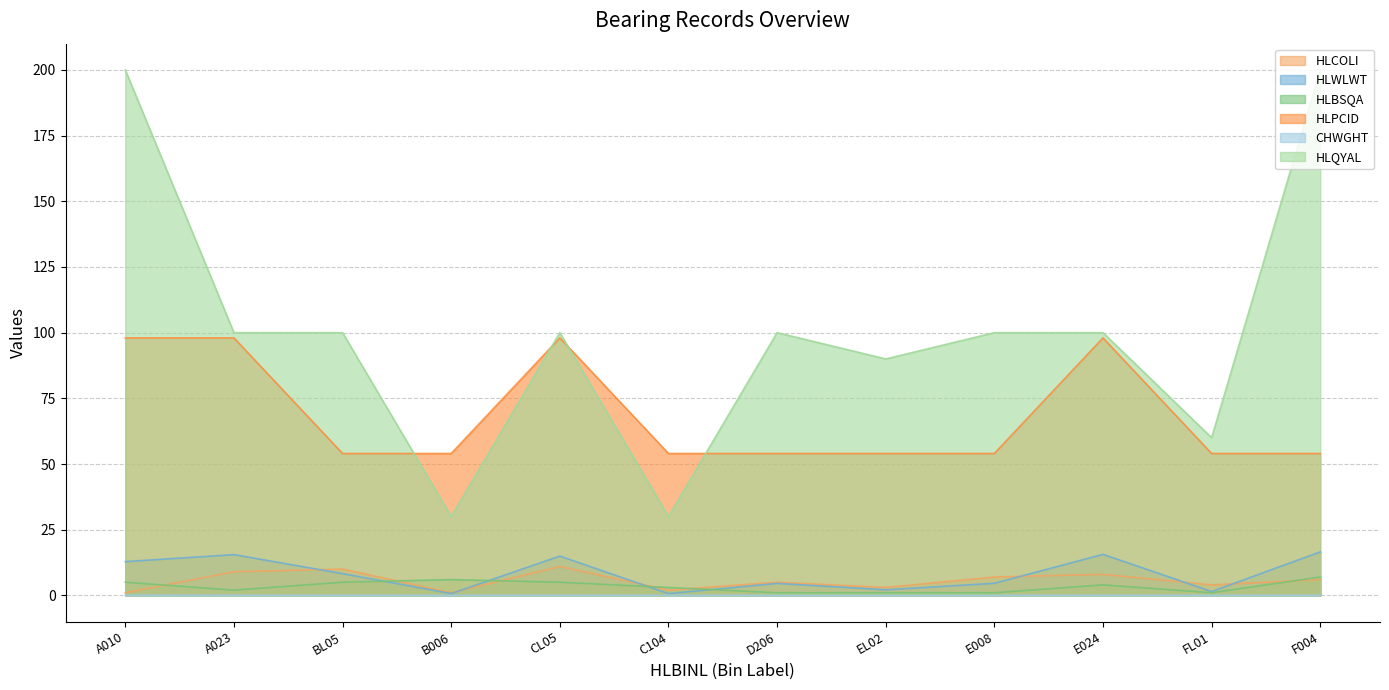

Reading right to left, transcribe all the data shown in this chart.

HLCOLI: F004=6.0	FL01=4.0	E024=8.0	E008=7.0	EL02=3.0	D206=5.0	C104=2.0	CL05=11.0	B006=1.0	BL05=10.0	A023=9.0	A010=1.0
HLWLWT: F004=16.5	FL01=1.5	E024=15.6	E008=4.6	EL02=2.1	D206=4.6	C104=0.7	CL05=14.9	B006=0.7	BL05=8.3	A023=15.5	A010=12.8
HLBSQA: F004=7.0	FL01=1.0	E024=4.0	E008=1.0	EL02=1.0	D206=1.0	C104=3.0	CL05=5.0	B006=6.0	BL05=5.0	A023=2.0	A010=5.0
HLPCID: F004=54.0	FL01=54.0	E024=98.0	E008=54.0	EL02=54.0	D206=54.0	C104=54.0	CL05=98.0	B006=54.0	BL05=54.0	A023=98.0	A010=98.0
CHWGHT: F004=0.0	FL01=0.0	E024=0.0	E008=0.0	EL02=0.0	D206=0.0	C104=0.0	CL05=0.0	B006=0.0	BL05=0.0	A023=0.0	A010=0.1
HLQYAL: F004=200.0	FL01=60.0	E024=100.0	E008=100.0	EL02=90.0	D206=100.0	C104=30.0	CL05=100.0	B006=30.0	BL05=100.0	A023=100.0	A010=200.0